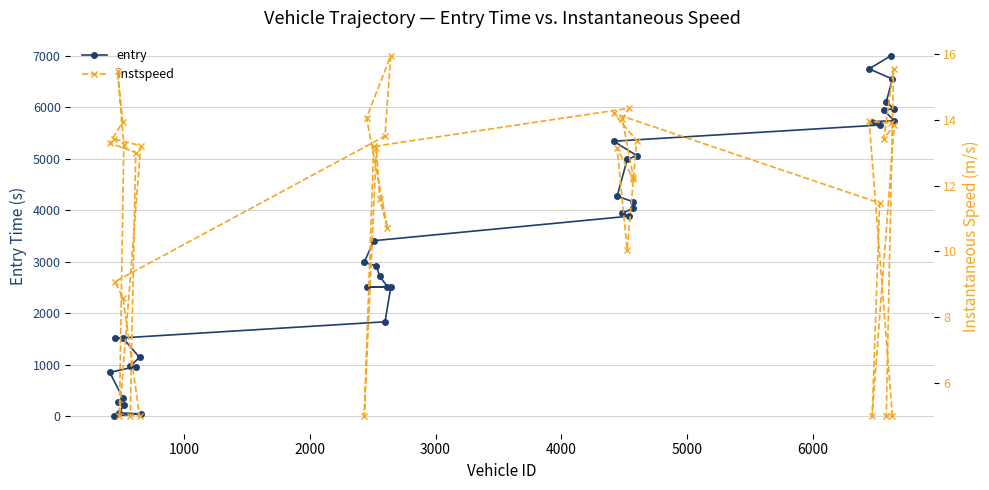

What is the maximum value for entry?

6994